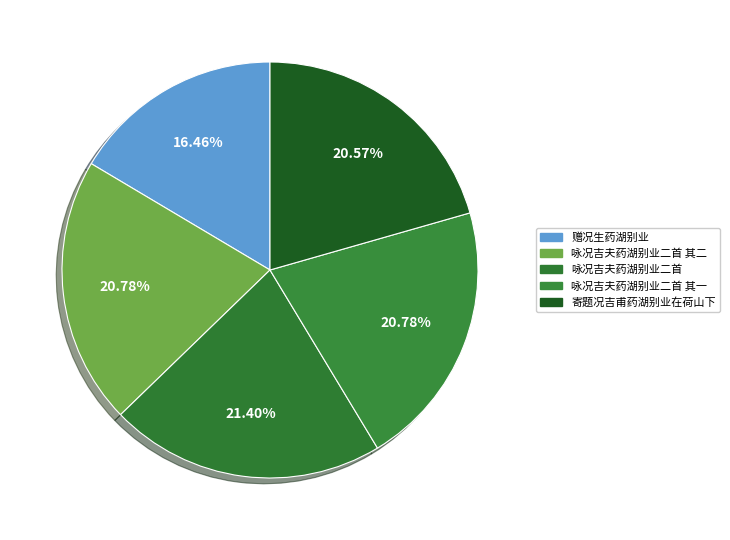

Which category has the biggest portion of the pie?

咏况吉夫药湖别业二首